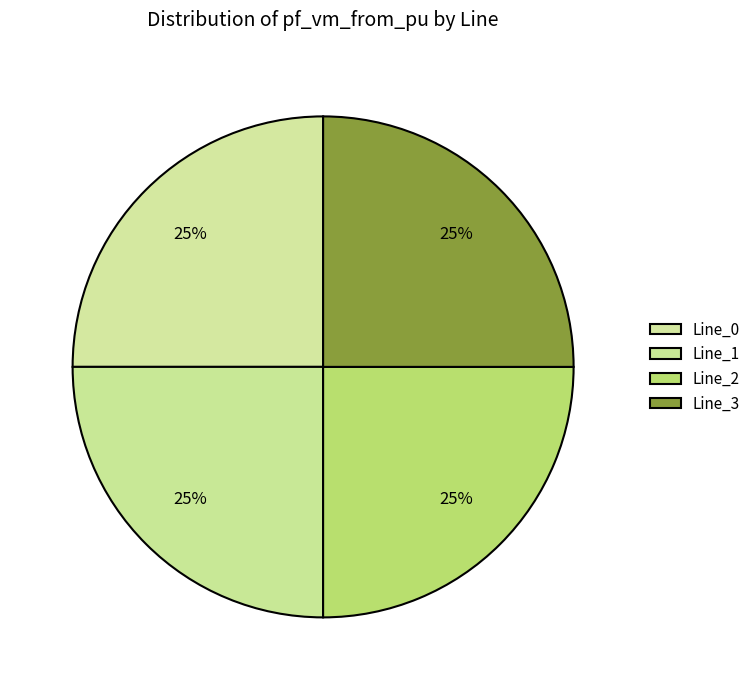

The Line_0 slice represents 99% of the pie. True or false?

False